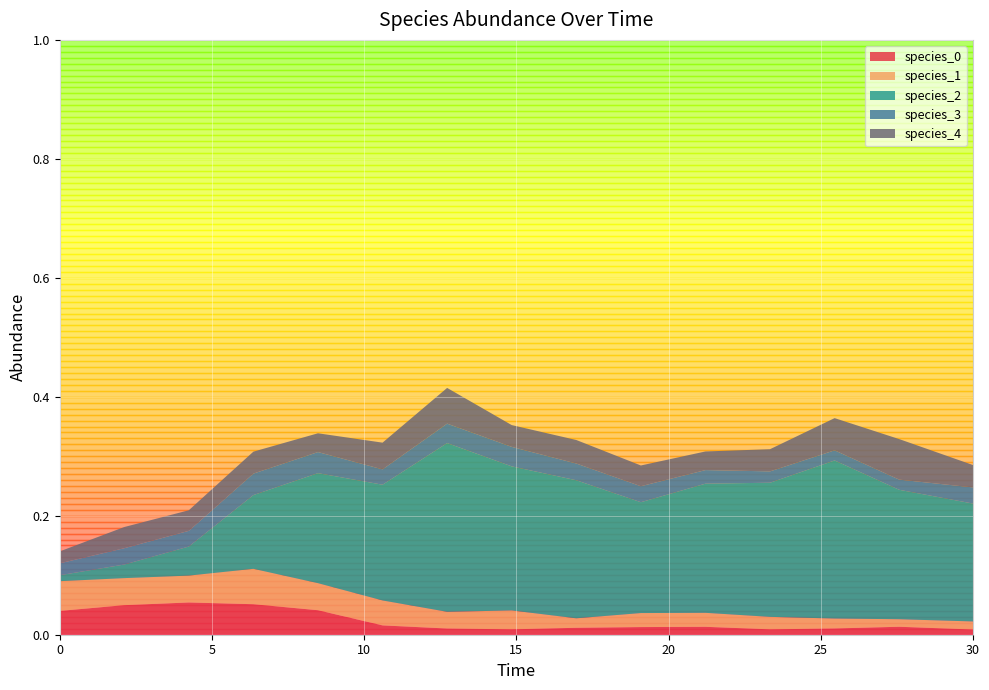

Reading right to left, transcribe all the data shown in this chart.

species_0: 14=0.0	13=0.0	12=0.0	11=0.0	10=0.0	9=0.0	8=0.0	7=0.0	6=0.0	5=0.0	4=0.0	3=0.1	2=0.1	1=0.0	0=0.0
species_1: 14=0.0	13=0.0	12=0.0	11=0.0	10=0.0	9=0.0	8=0.0	7=0.0	6=0.0	5=0.0	4=0.0	3=0.1	2=0.0	1=0.0	0=0.1
species_2: 14=0.2	13=0.2	12=0.3	11=0.2	10=0.2	9=0.2	8=0.2	7=0.2	6=0.3	5=0.2	4=0.2	3=0.1	2=0.0	1=0.0	0=0.0
species_3: 14=0.0	13=0.0	12=0.0	11=0.0	10=0.0	9=0.0	8=0.0	7=0.0	6=0.0	5=0.0	4=0.0	3=0.0	2=0.0	1=0.0	0=0.0
species_4: 14=0.0	13=0.1	12=0.1	11=0.0	10=0.0	9=0.0	8=0.0	7=0.0	6=0.1	5=0.0	4=0.0	3=0.0	2=0.0	1=0.0	0=0.0